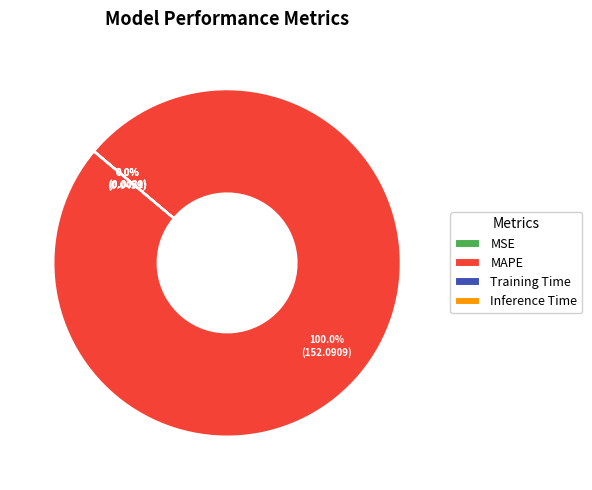

To the nearest percent, what is the difference between the largest and smallest slice percentages?

100%